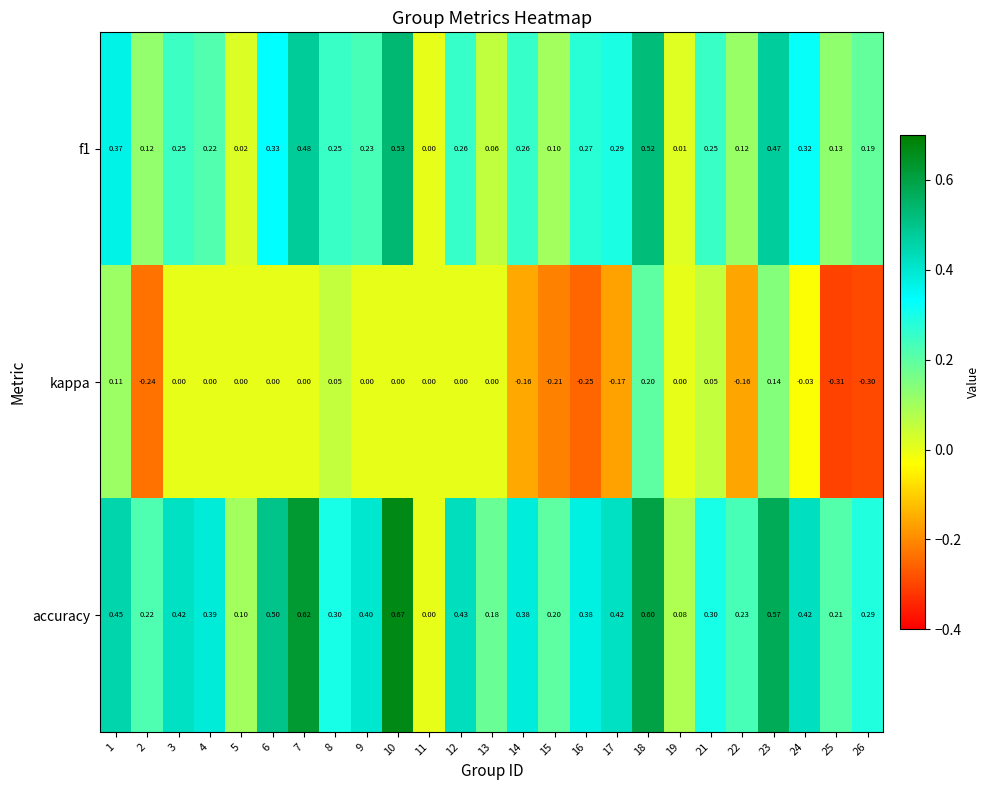

Between 10 and 18, which series saw the biggest shift?

kappa